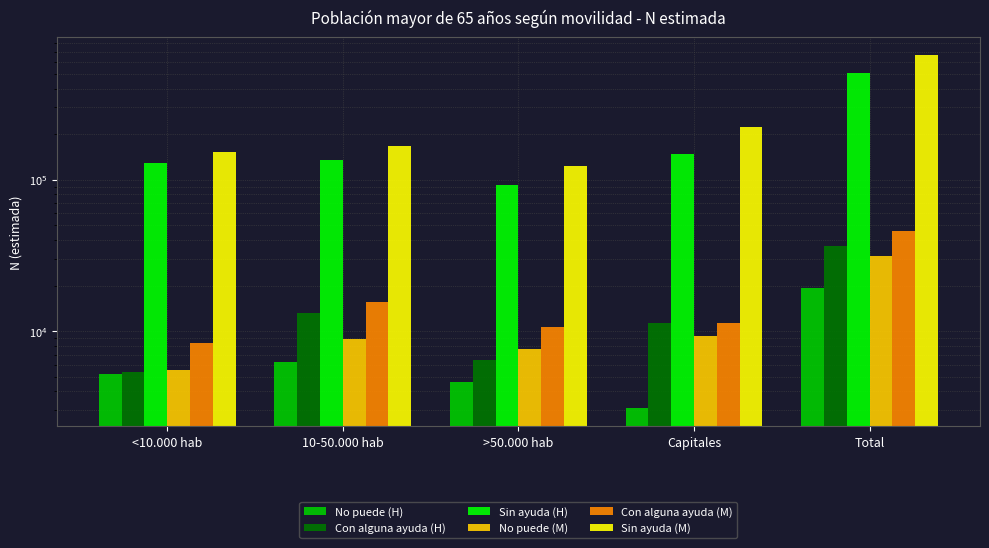

What is the total value across all series at Total?

1302612